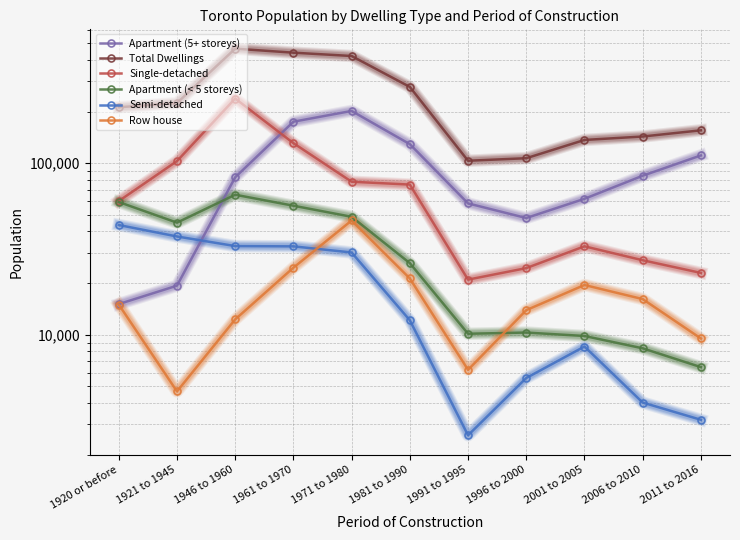

How many data points does each series have?

11